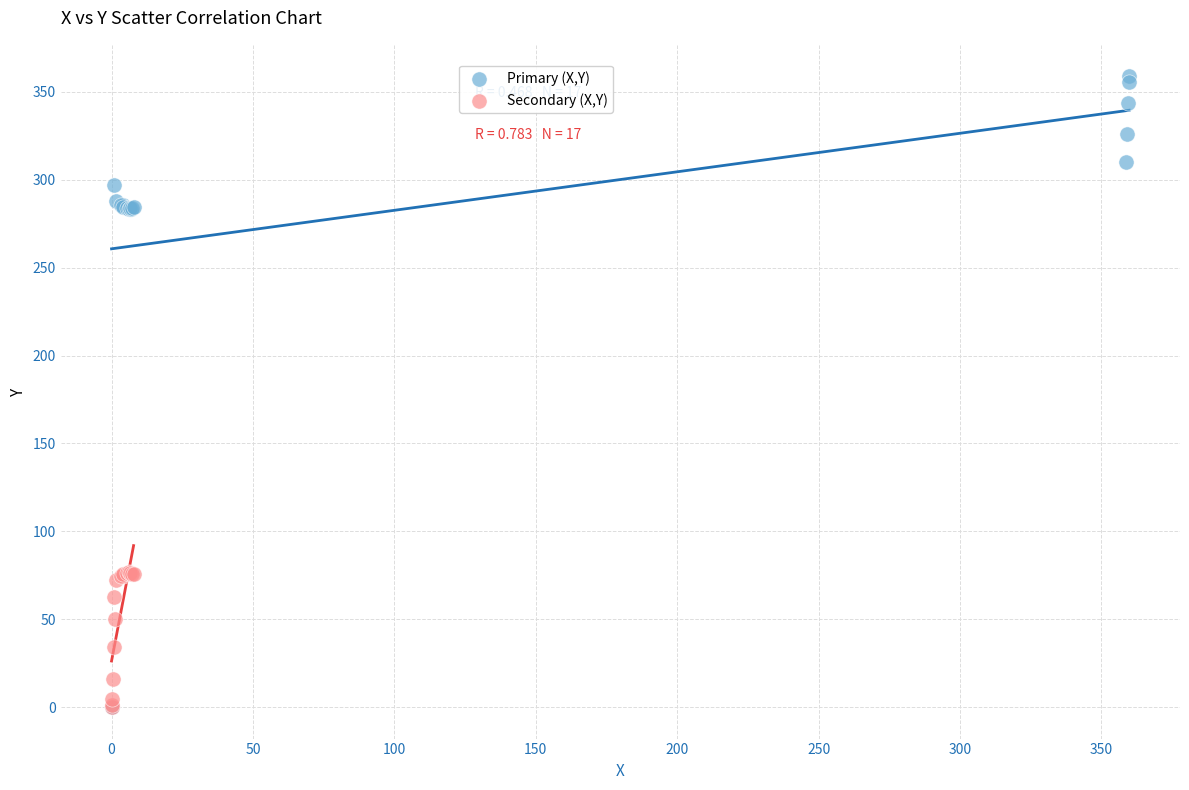

Which series contains the highest Y value?

Primary (X,Y)